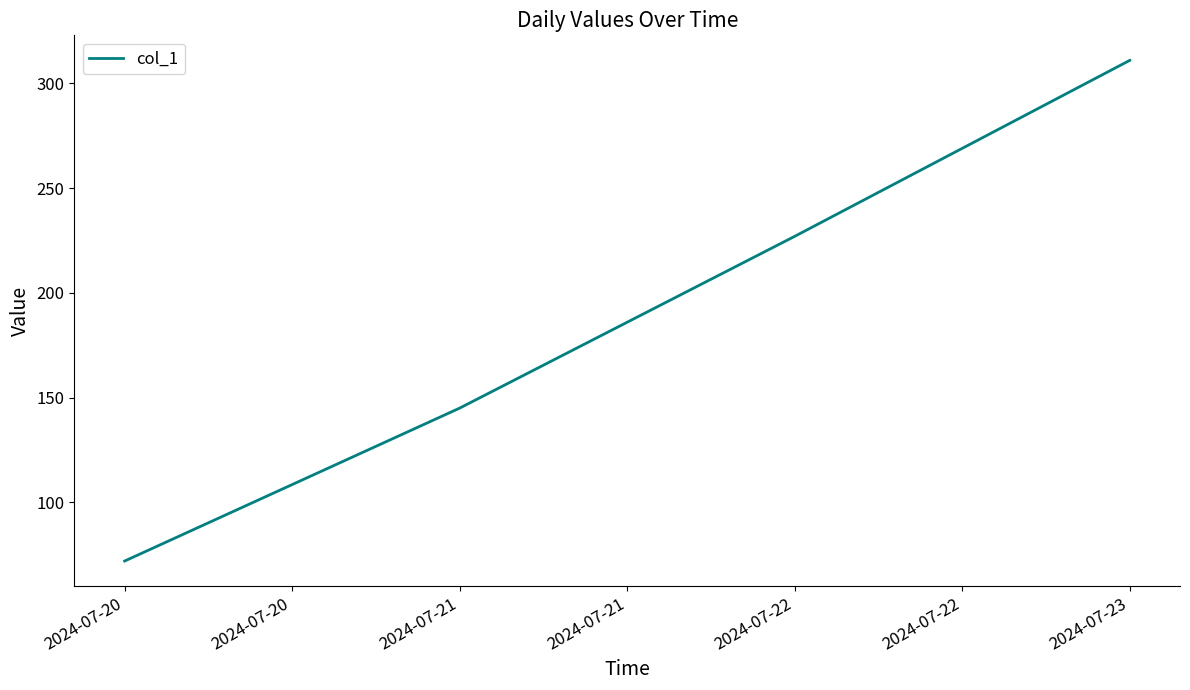

List the labels in order of value, largest first.

2024-07-23, 2024-07-22, 2024-07-21, 2024-07-20